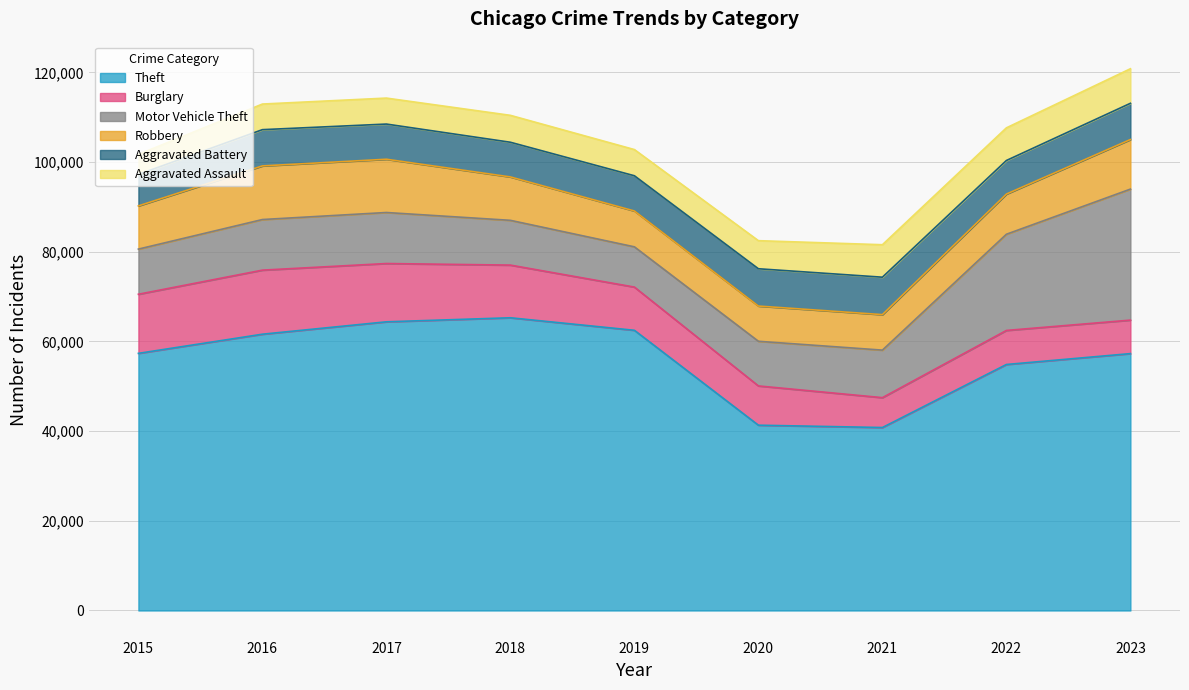

Which has a higher value, 2021 or 2022?

2022